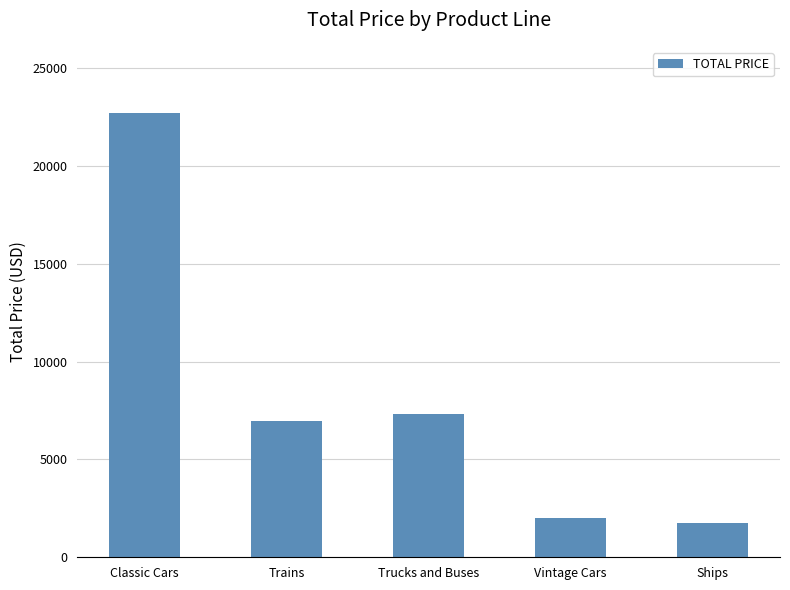

At which label does the data first exceed 6964?

Classic Cars